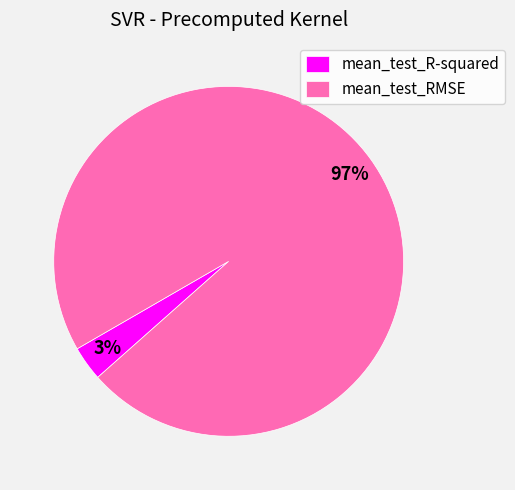

To the nearest percent, what is the average slice percentage?

50%